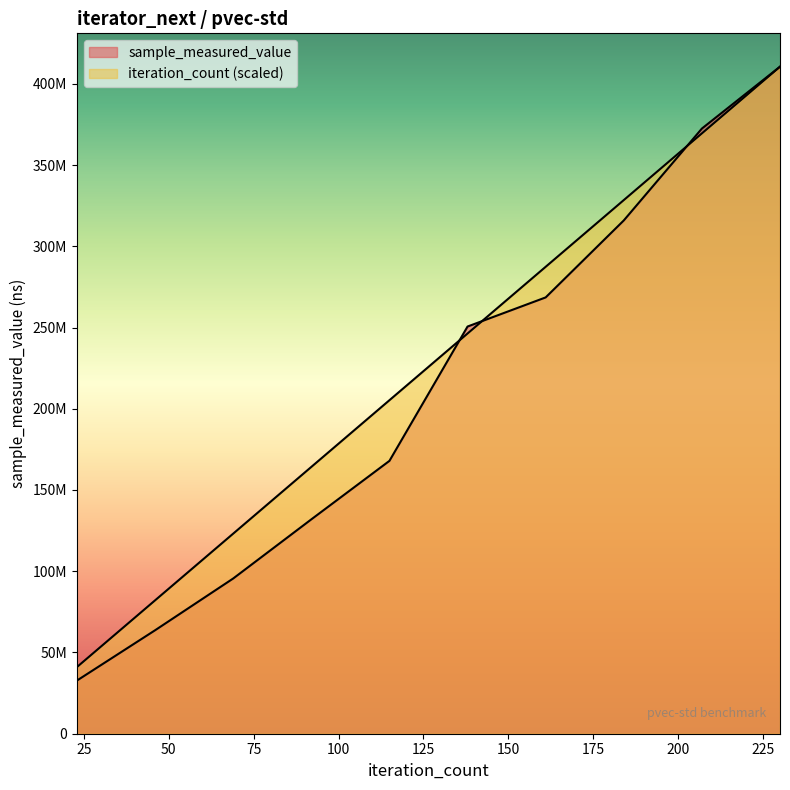

Reading left to right, extract all data points from this chart.

sample_measured_value: 23=32738491.0	46=63681969.0	69=95541299.0	92=131929960.0	115=167927788.0	138=250597694.0	161=268517508.0	184=315882910.0	207=372437061.0	230=410517265.0
iteration_count: 23=41051726.5	46=82103453.0	69=123155179.5	92=164206906.0	115=205258632.5	138=246310359.0	161=287362085.5	184=328413812.0	207=369465538.5	230=410517265.0